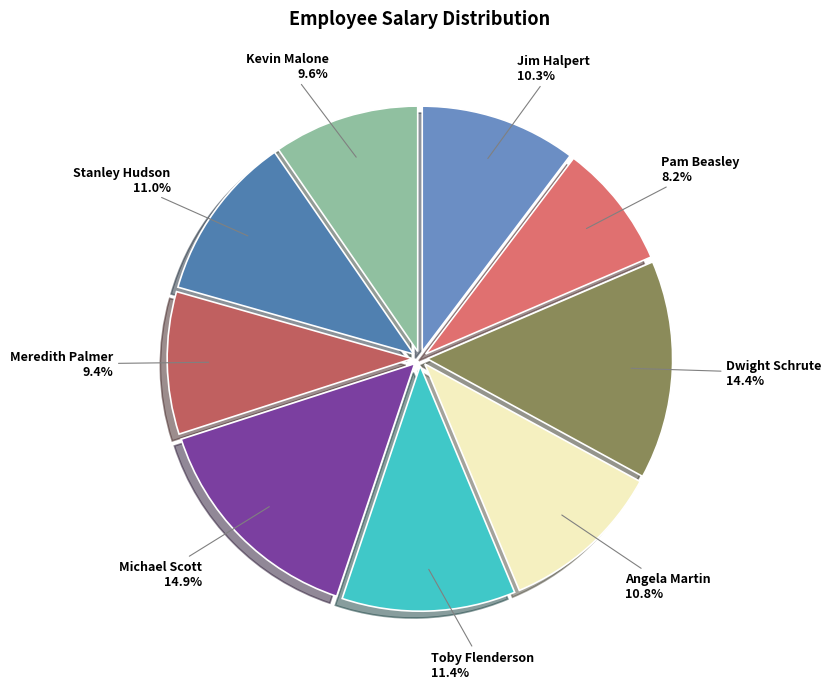

What percentage is the Angela Martin slice, to the nearest percent?

11%